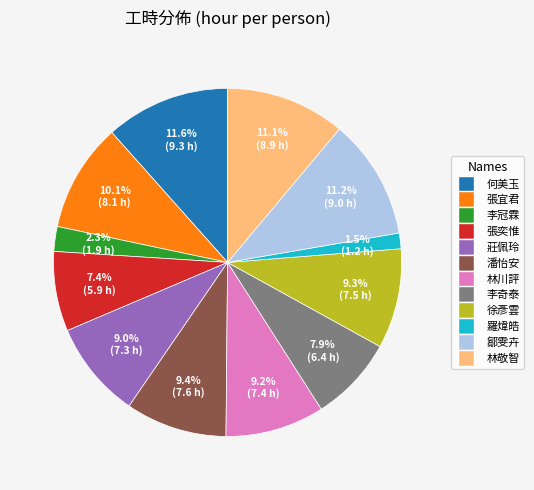

To the nearest percent, what portion does 鄒雯卉 represent?

11%